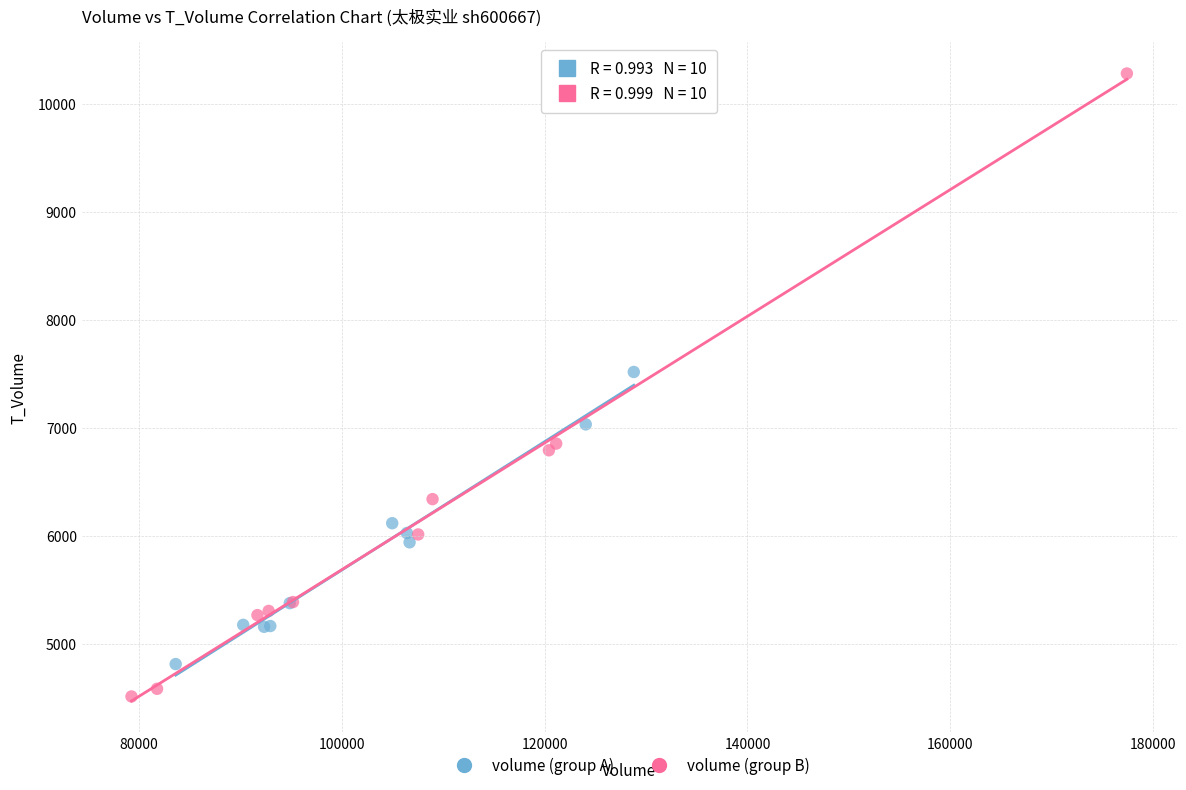

Which series reaches the minimum Y coordinate?

volume (group B)